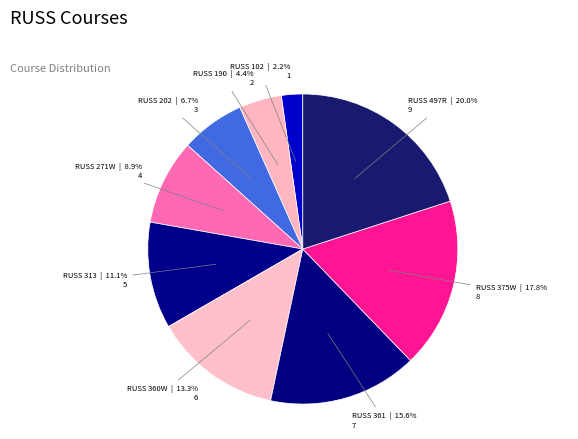

Count the number of slices in the pie.

9